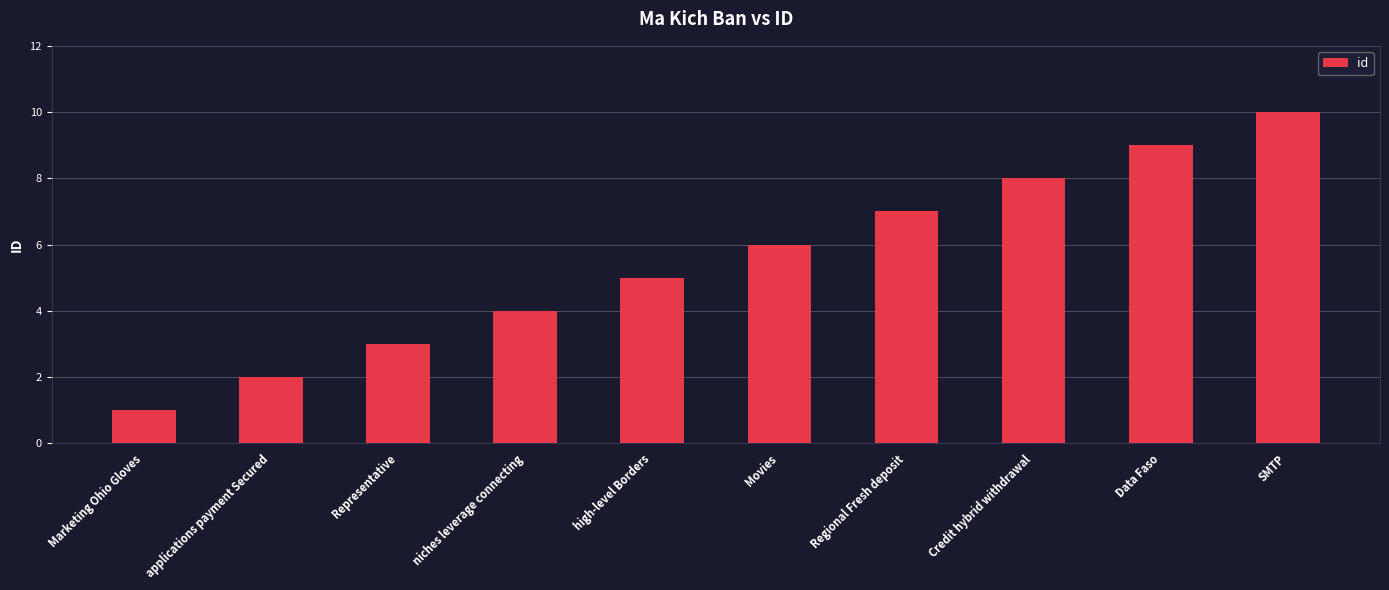

What is the label of the 5th bar from the right?

Movies